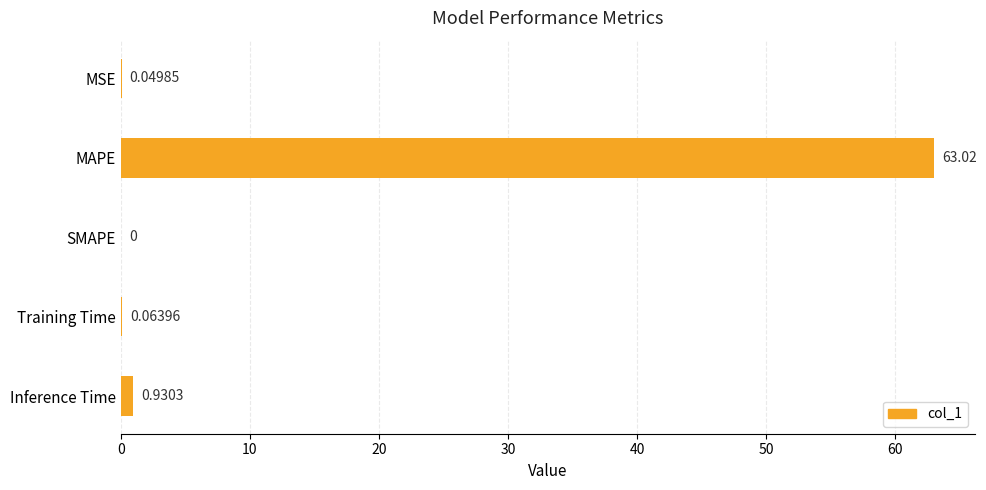

What is the average value?

12.8